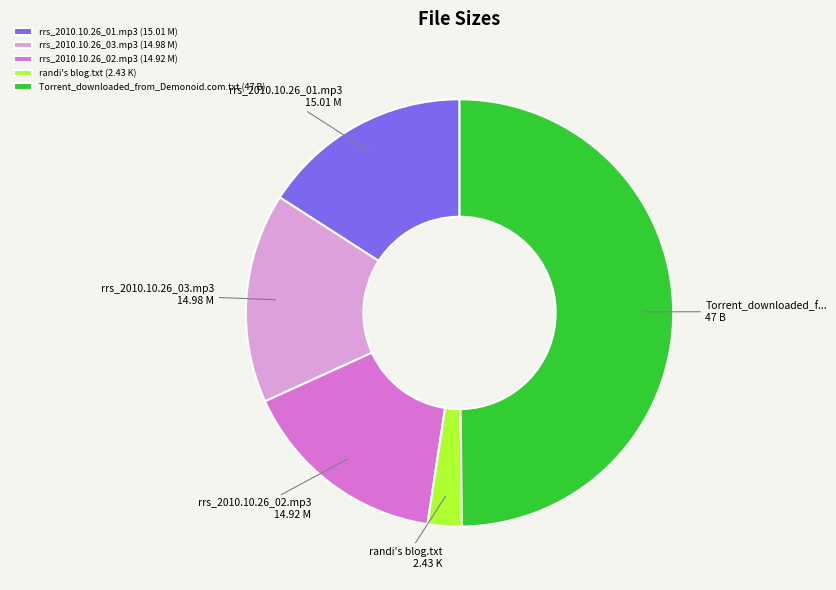

Is it true that rrs_2010.10.26_02.mp3 is 6% of the pie?

False